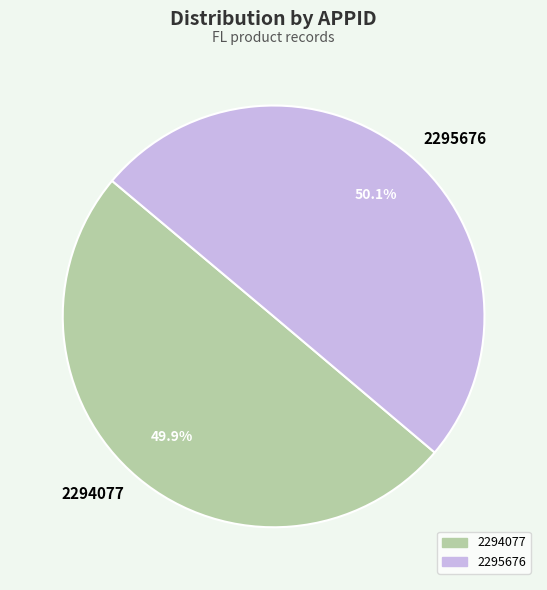

To the nearest percent, what portion does 2295676 represent?

50%